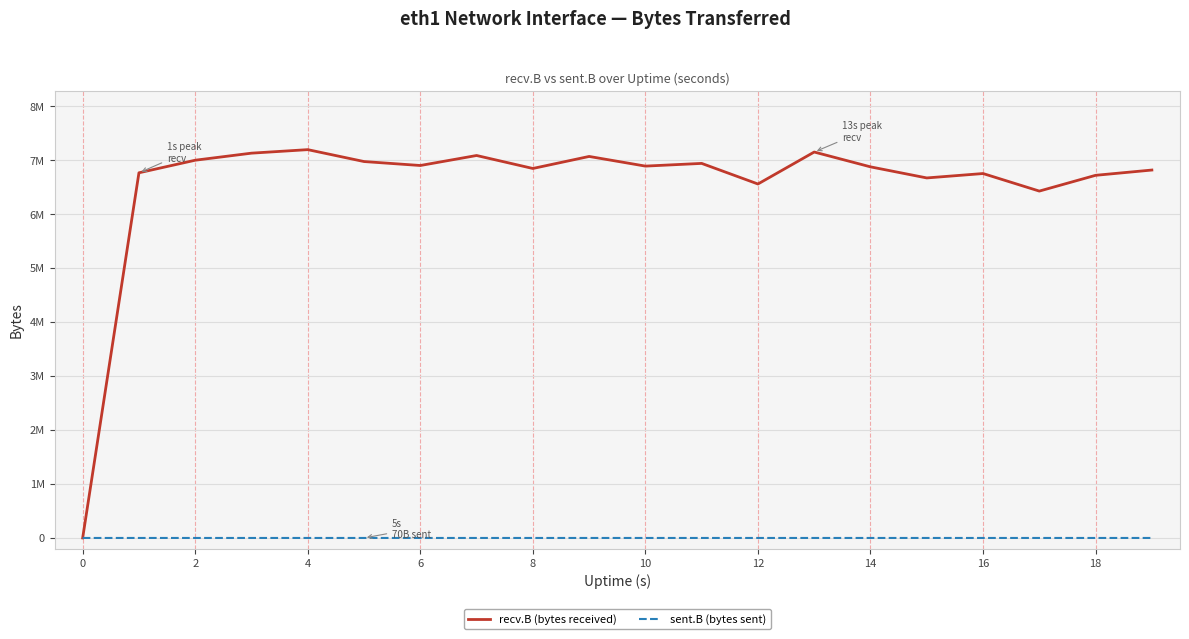

True or false: sent.B (bytes sent) and recv.B (bytes received) cross at least once.

False